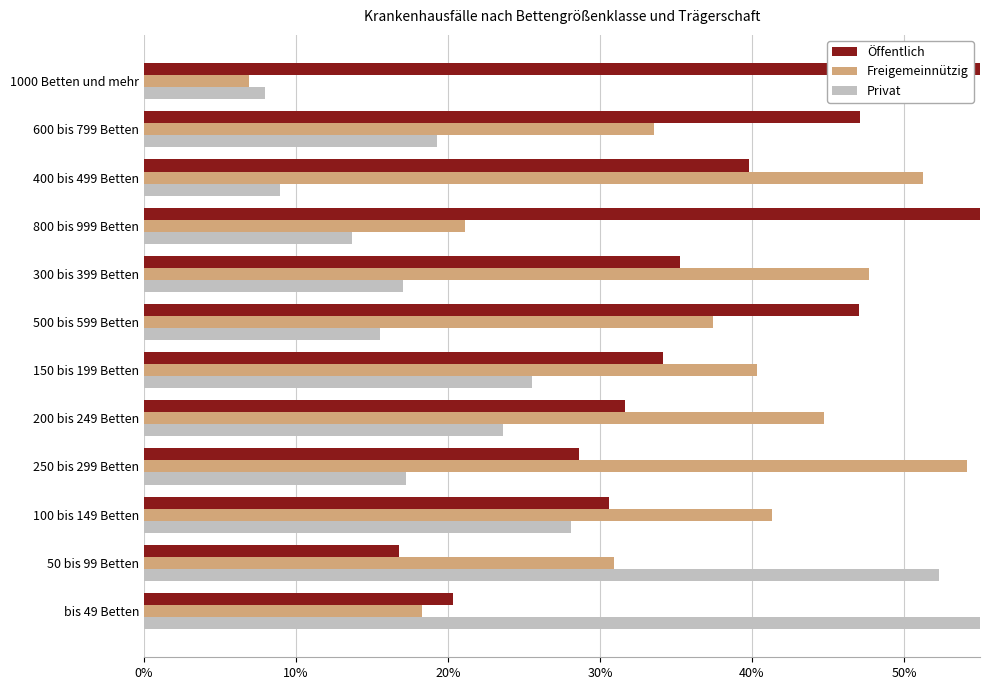

Reading right to left, transcribe all the data shown in this chart.

Öffentlich: 20.3	16.8	30.6	28.6	31.6	34.1	47.0	35.3	65.2	39.8	47.1	85.1
Freigemeinnützig: 18.3	30.9	41.3	54.2	44.8	40.4	37.4	47.7	21.1	51.2	33.6	6.9
Privat: 61.4	52.3	28.1	17.2	23.6	25.5	15.6	17.0	13.7	8.9	19.3	8.0